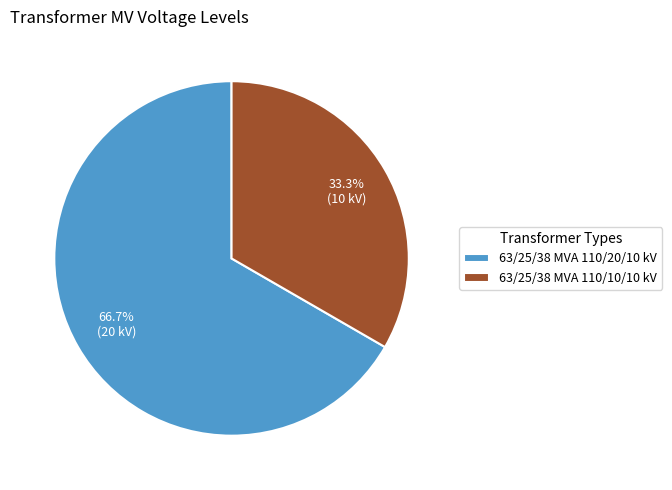

How many segments does this pie chart have?

2